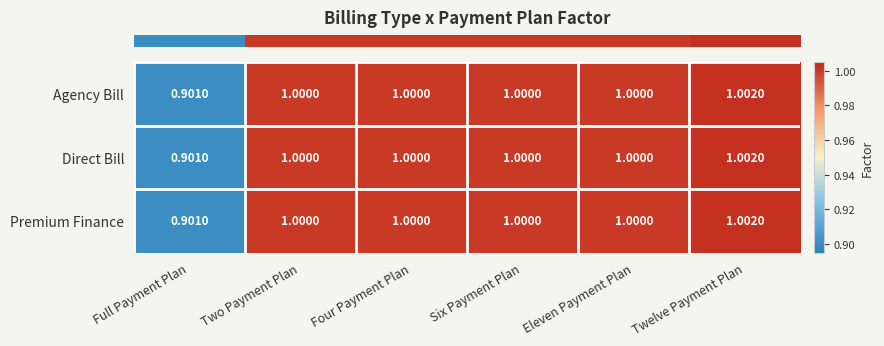

At which label is Agency Bill closest to 0?

Full Payment Plan